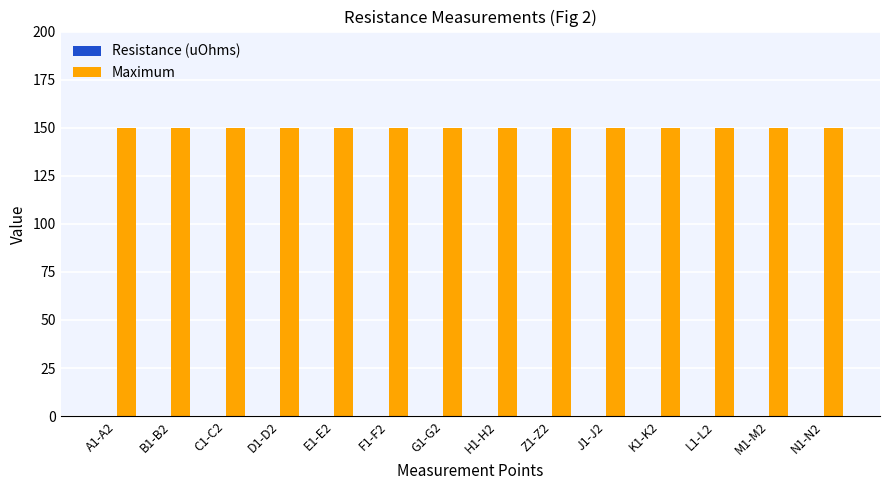

Is it true that Resistance (uOhms) equals 0 at E1-E2?

True